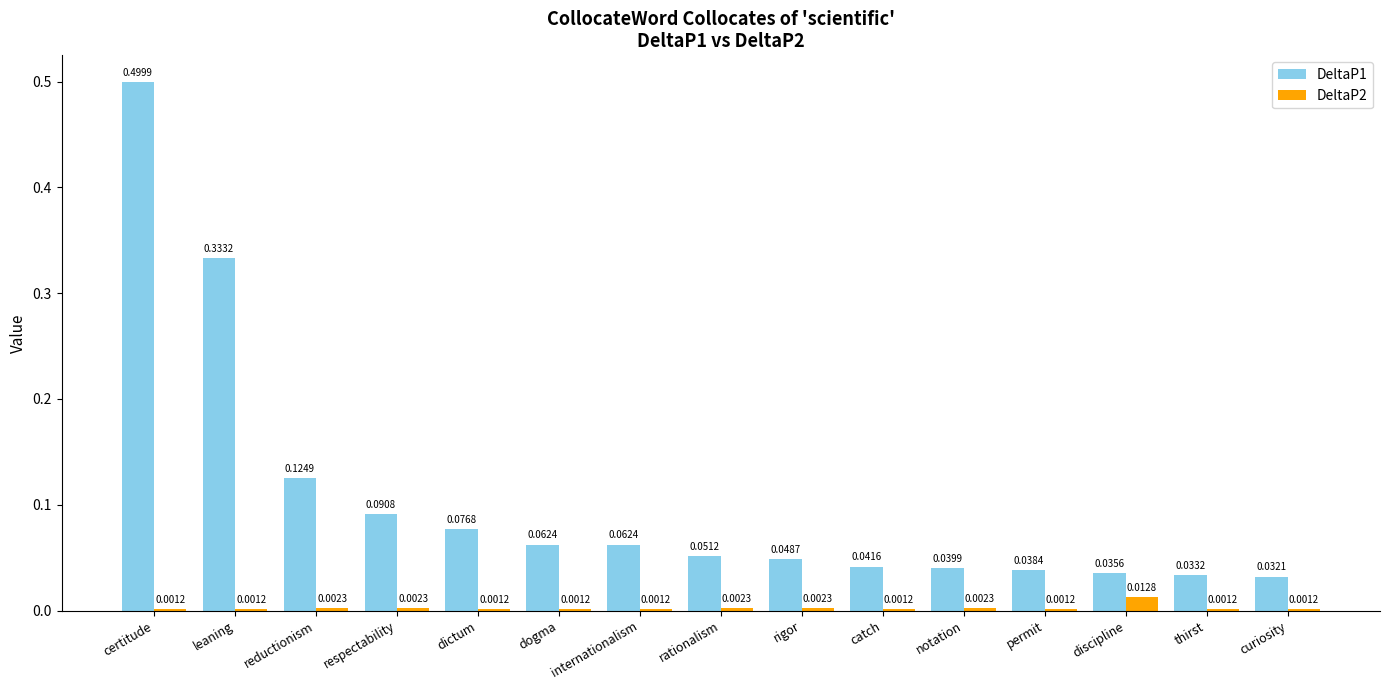

What is the sum of all DeltaP1 values?

1.6